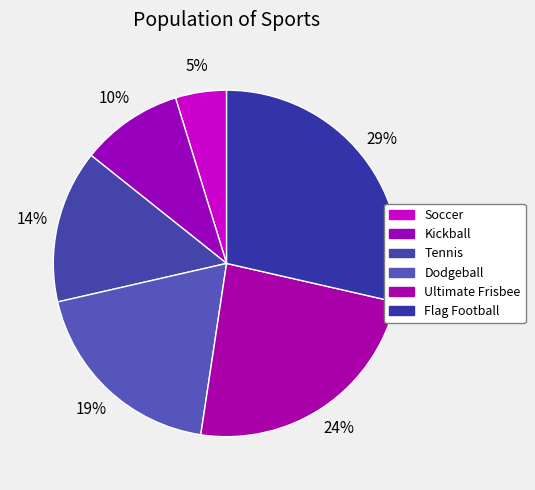

To the nearest percent, what is the difference between the Ultimate Frisbee and Tennis slice percentages?

10%